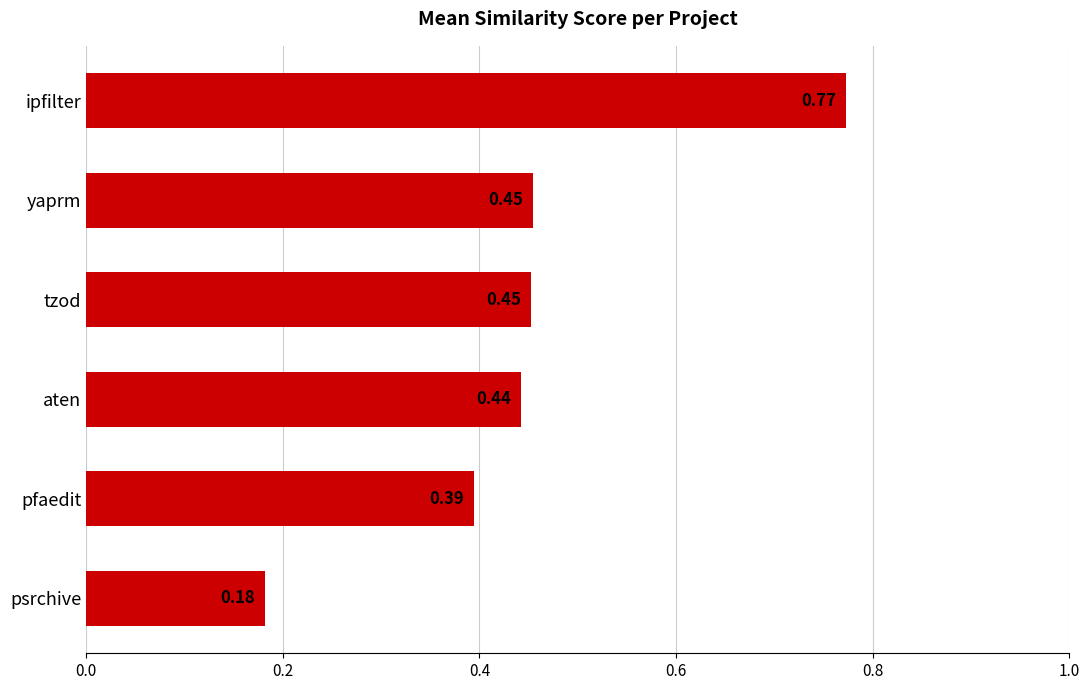

What is the difference between the second highest and minimum values?

0.3